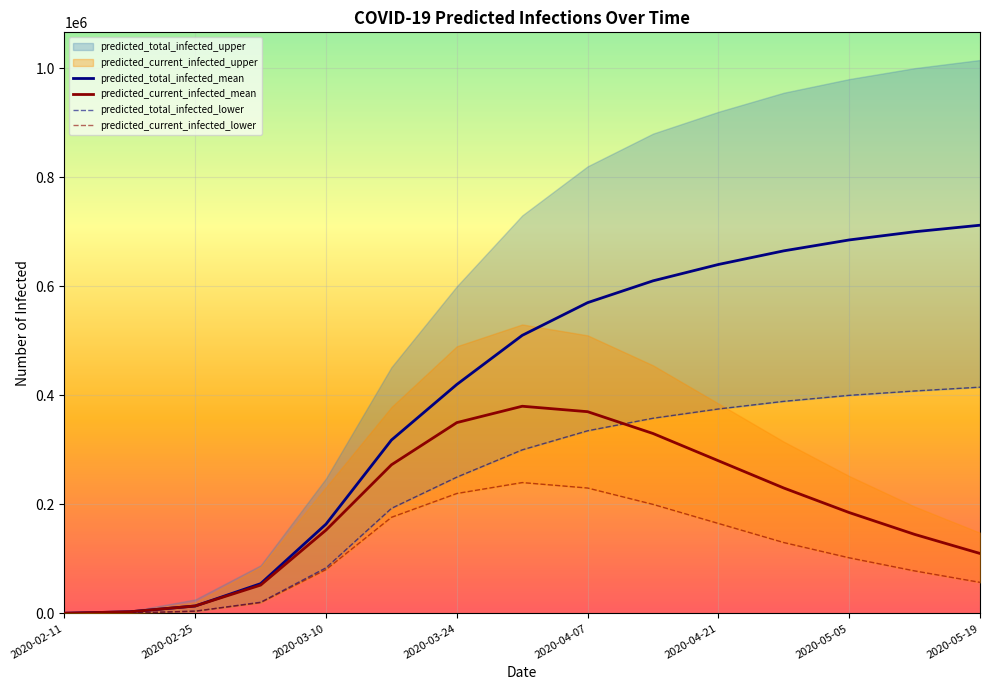

The value of predicted_current_infected_mean at 2020-03-24 is 510428. True or false?

False